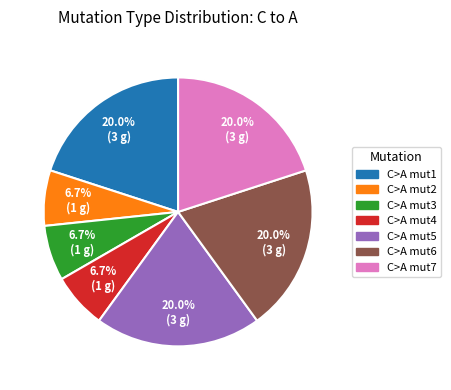

Does any single category account for the majority?

No